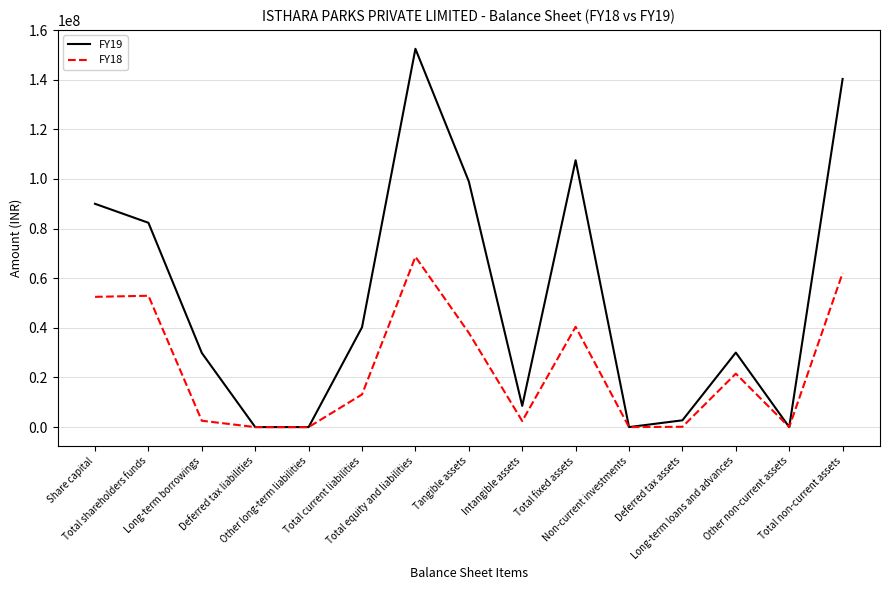

Which series has the largest range (max minus min)?

FY19